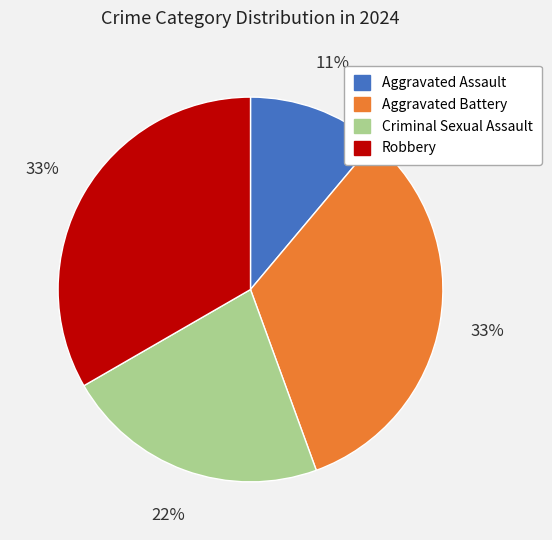

What is the ratio of the value at Robbery to the value at Criminal Sexual Assault?

1.5